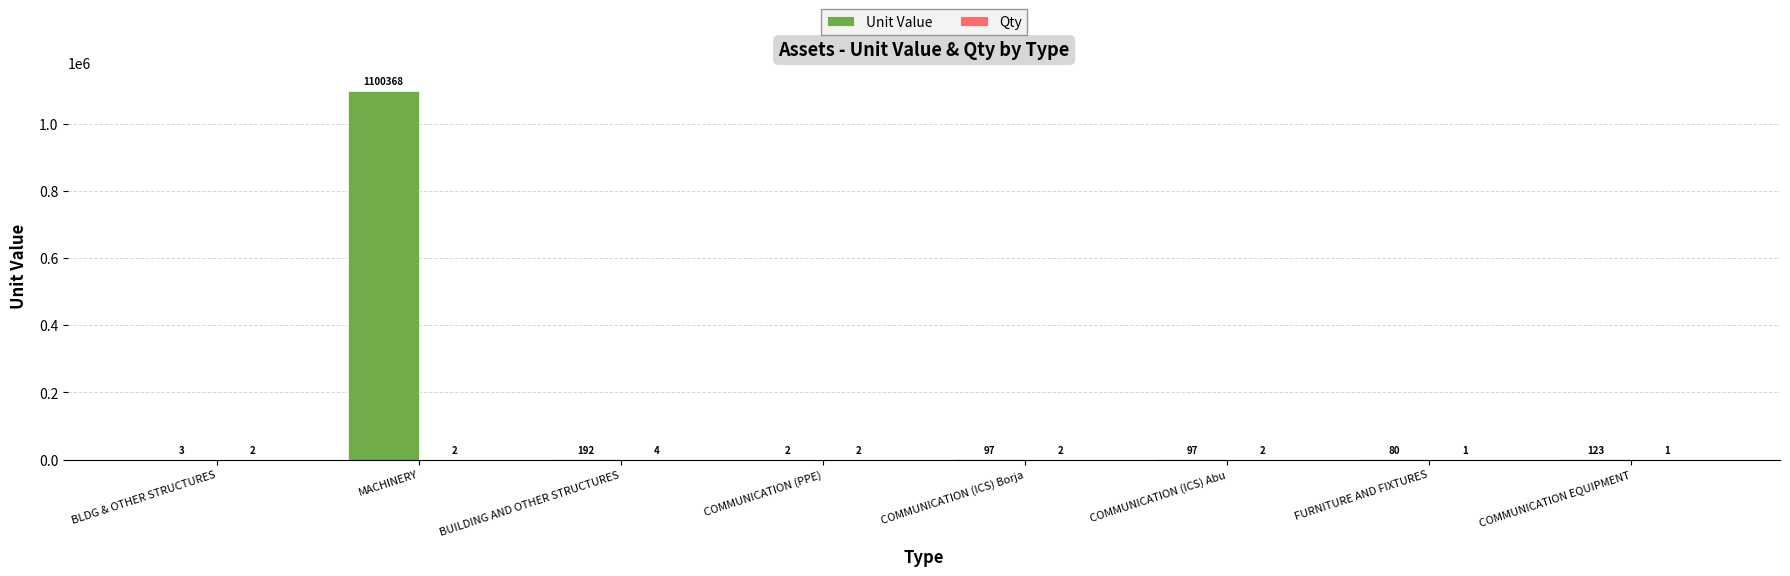

What is the total value across all series at BUILDING AND OTHER STRUCTURES?

196